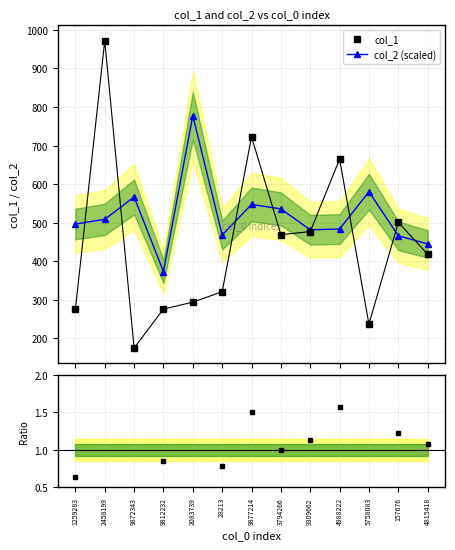

Which series has the widest spread of values?

col_1